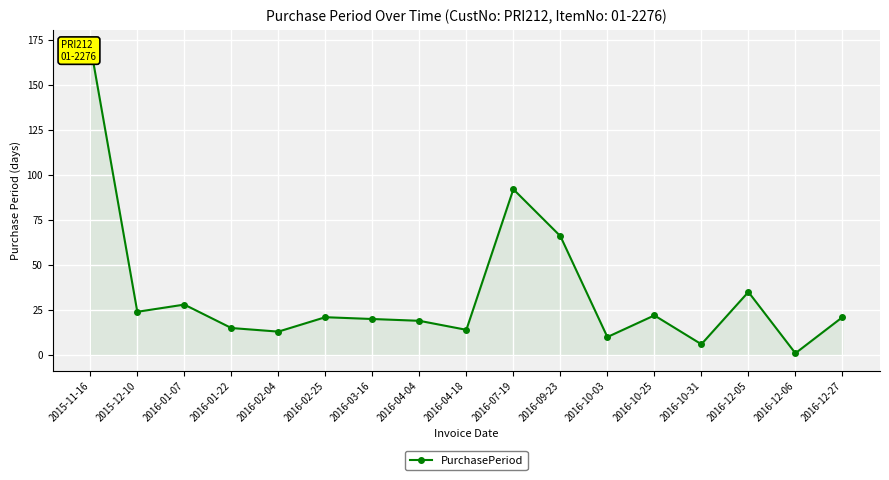

At which category does the data reach its first local peak?

2016-01-07